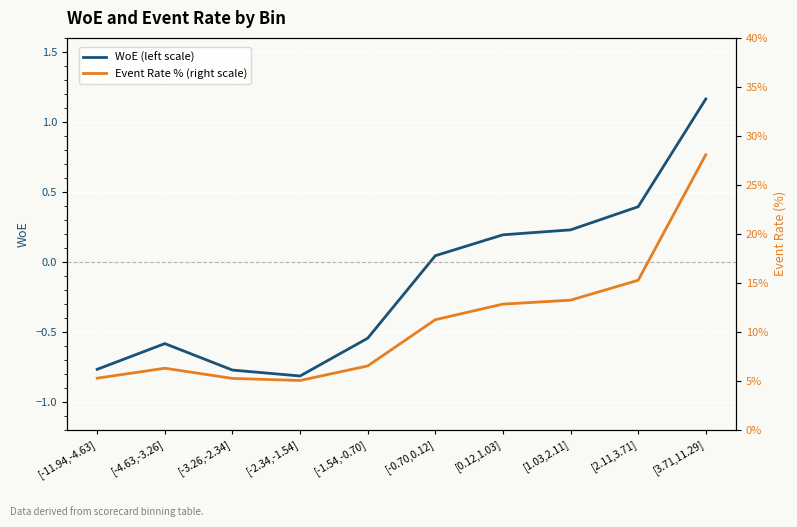

What is the value of the WoE (left scale) point at the 1st from the left?

-0.8